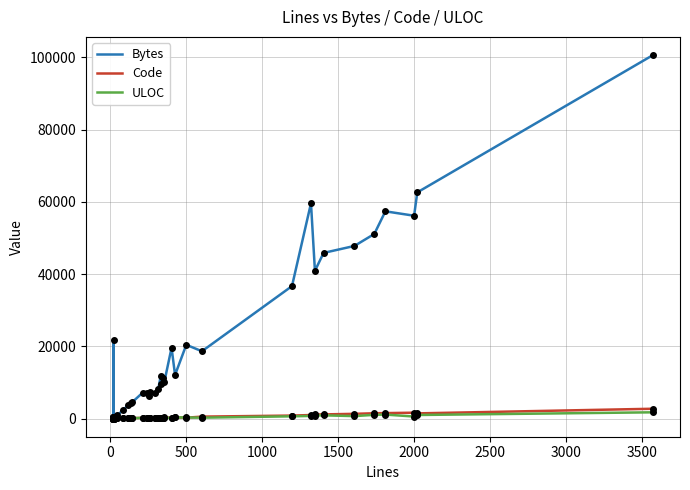

Which series contains the lowest Y value?

Code